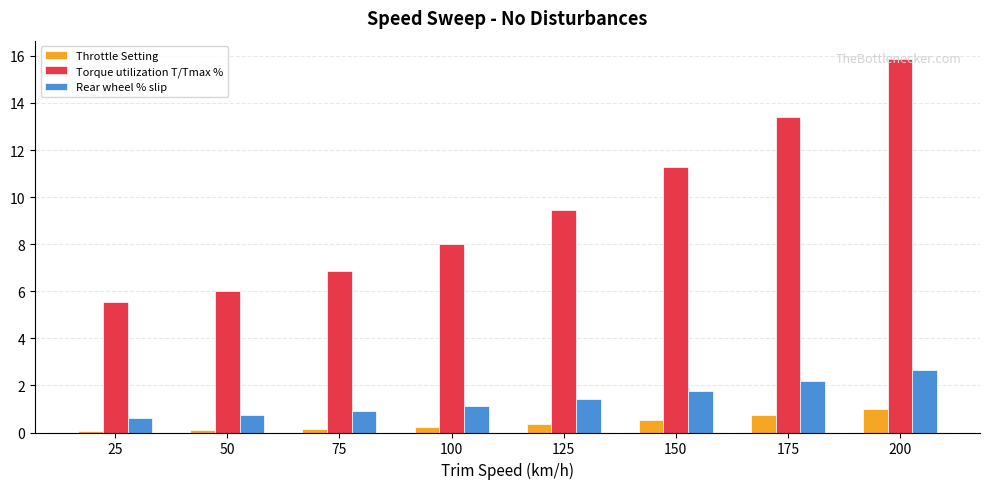

At which label does Throttle Setting reach its peak?

200